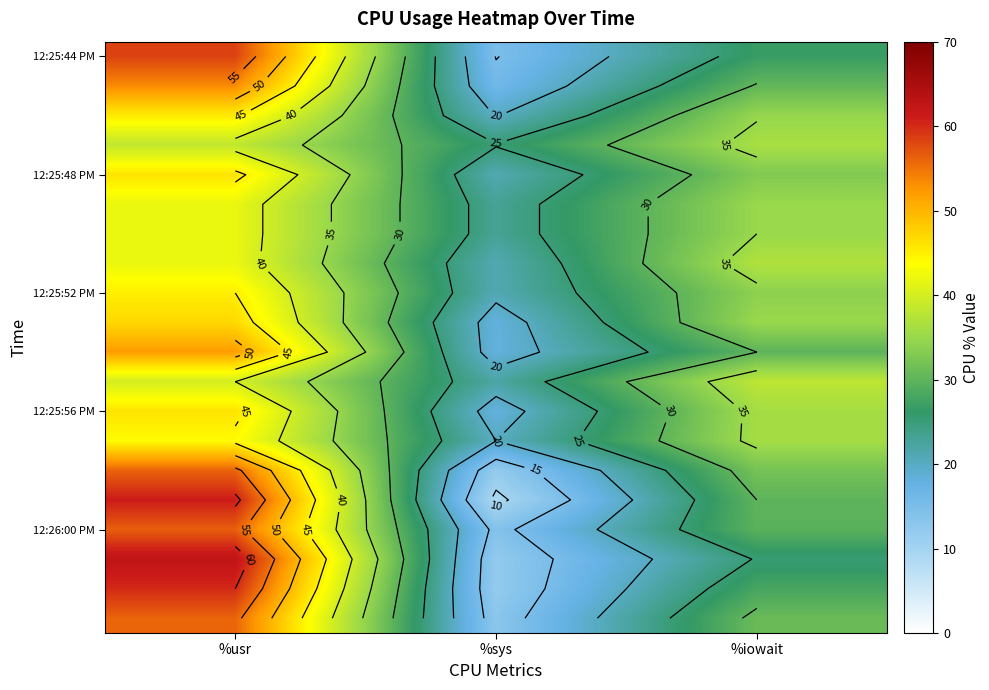

Where does the 12:26:00 PM series first go above 29?

%usr